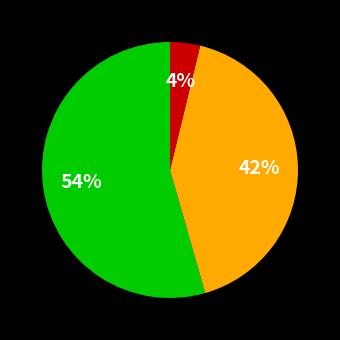

To the nearest percent, what is the average slice percentage?

33%